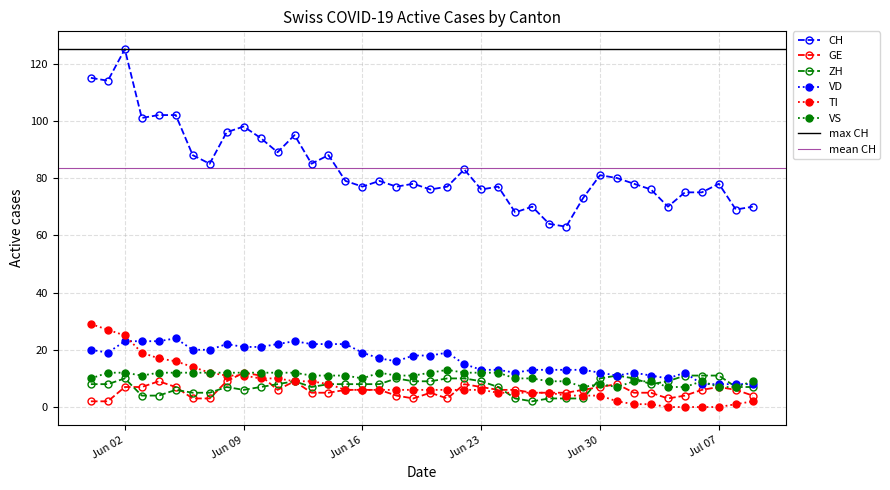

True or false: GE and CH cross at least once.

False